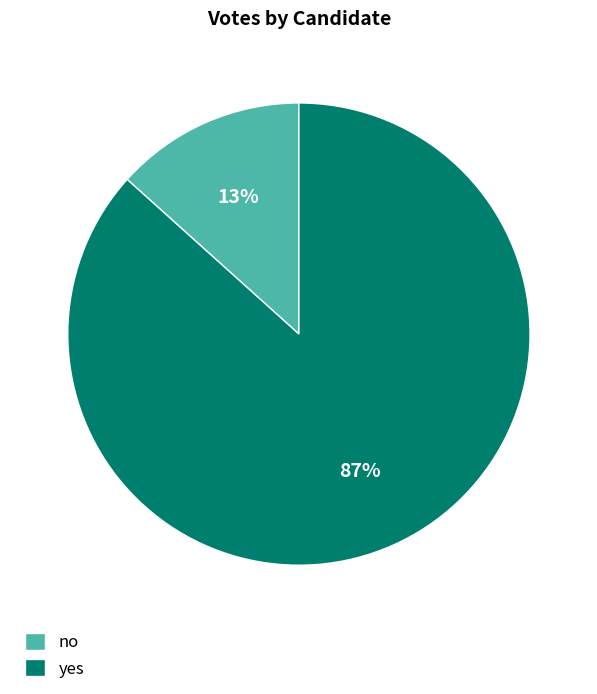

Is the sum of yes and no greater than half?

Yes